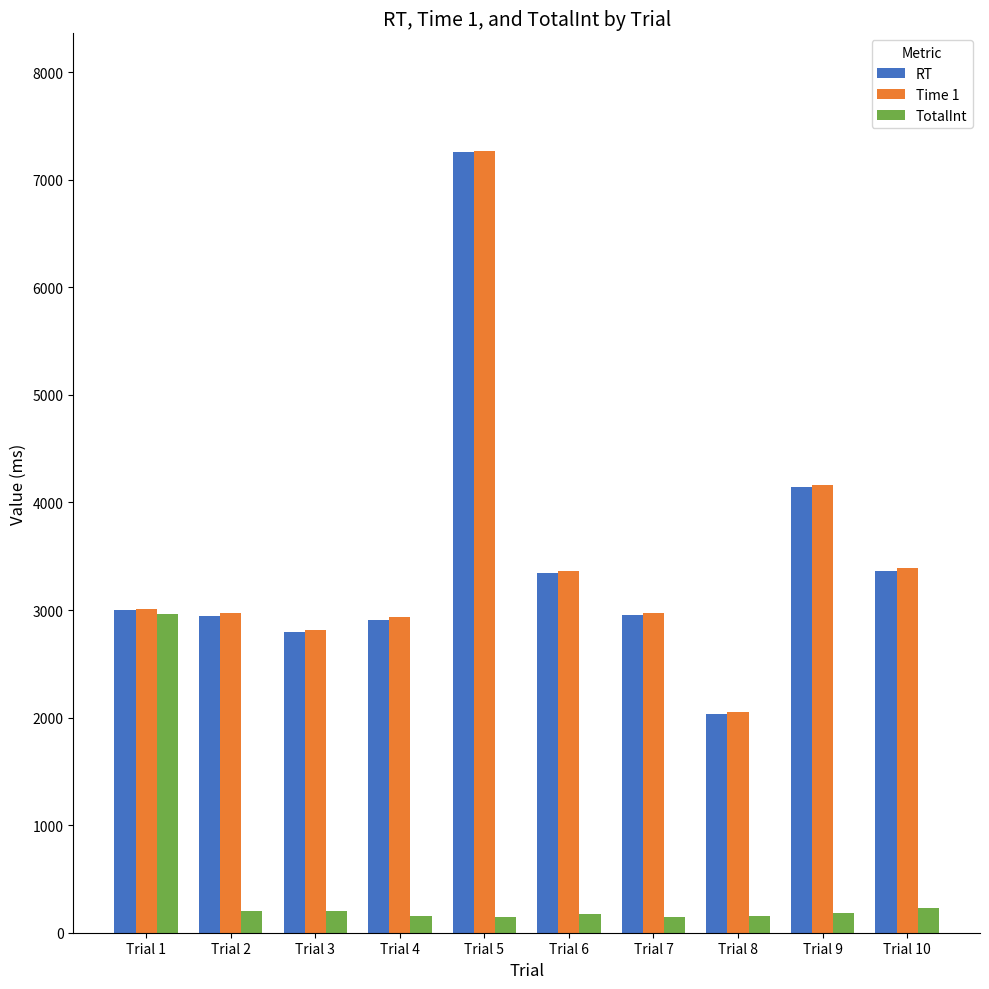

The RT series shows 1220 at Trial 4. True or false?

False